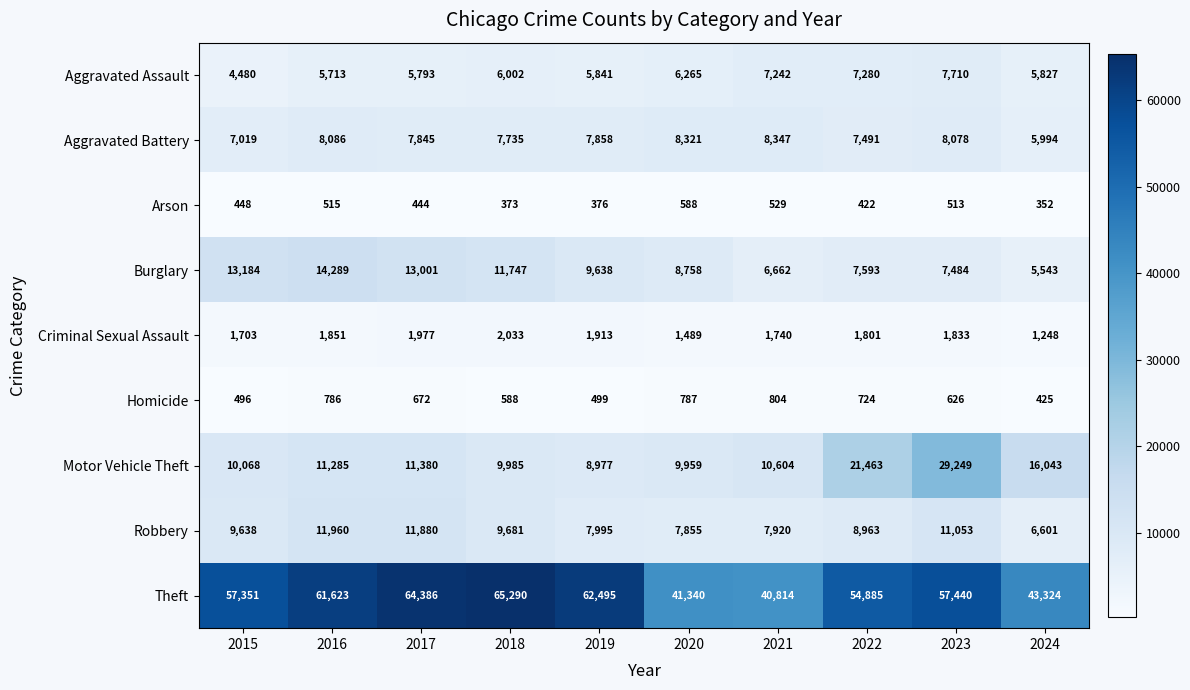

True or false: Homicide has a value of 786 at 2016.

True